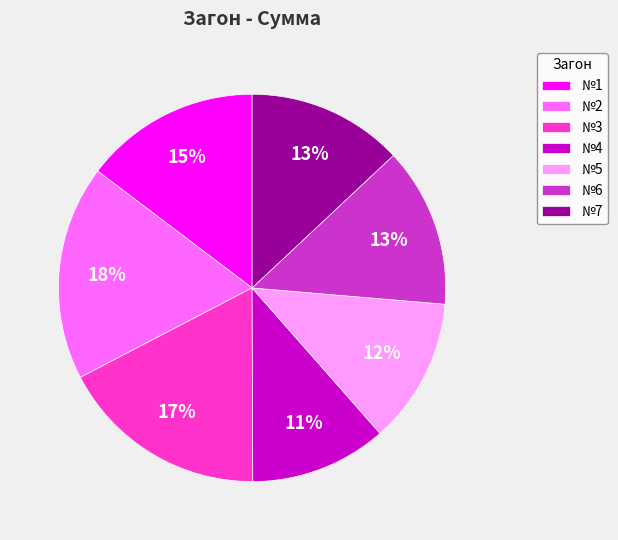

Between №4 and №2, which is larger?

№2